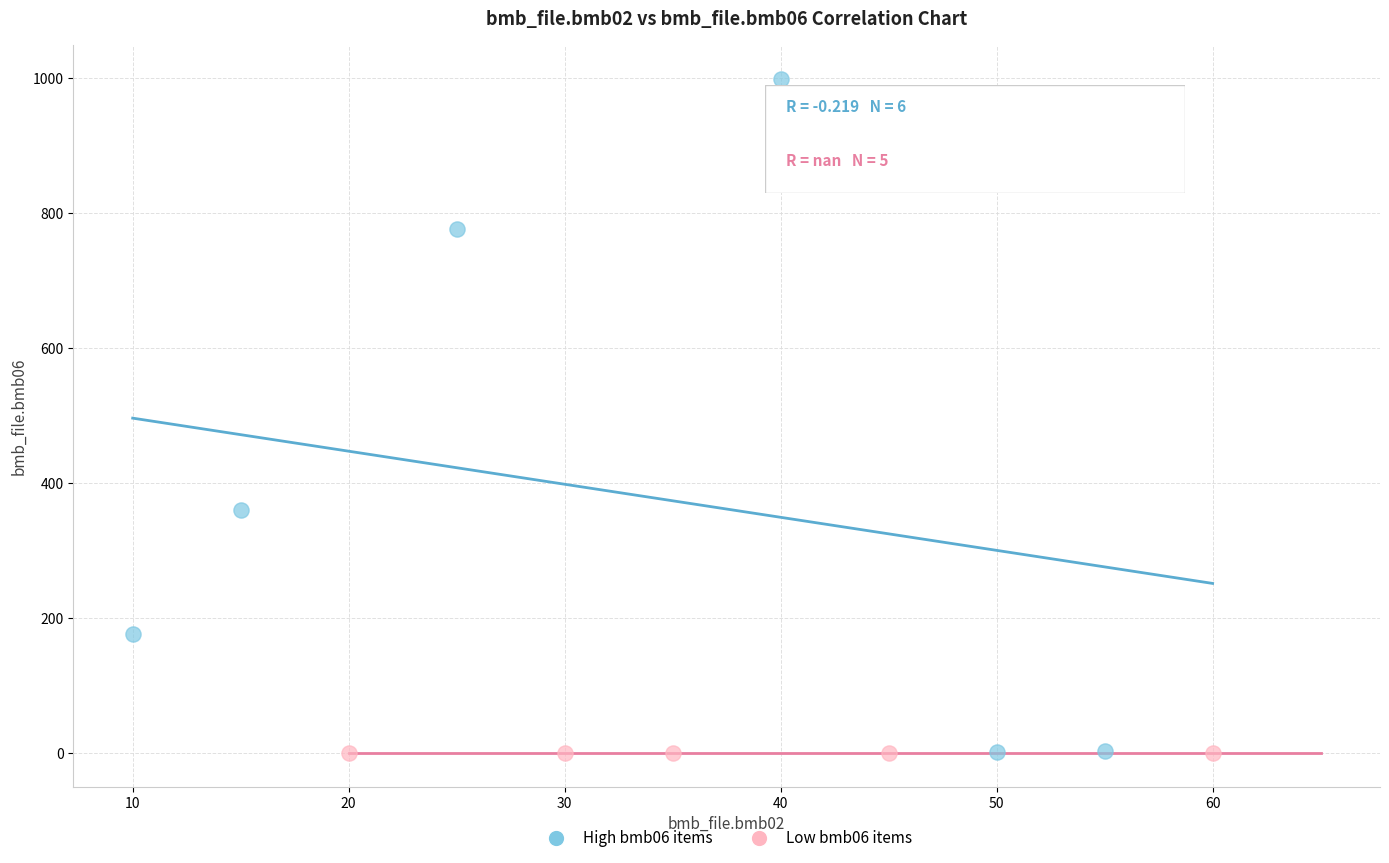

Which series contains the highest Y value?

High bmb06 items